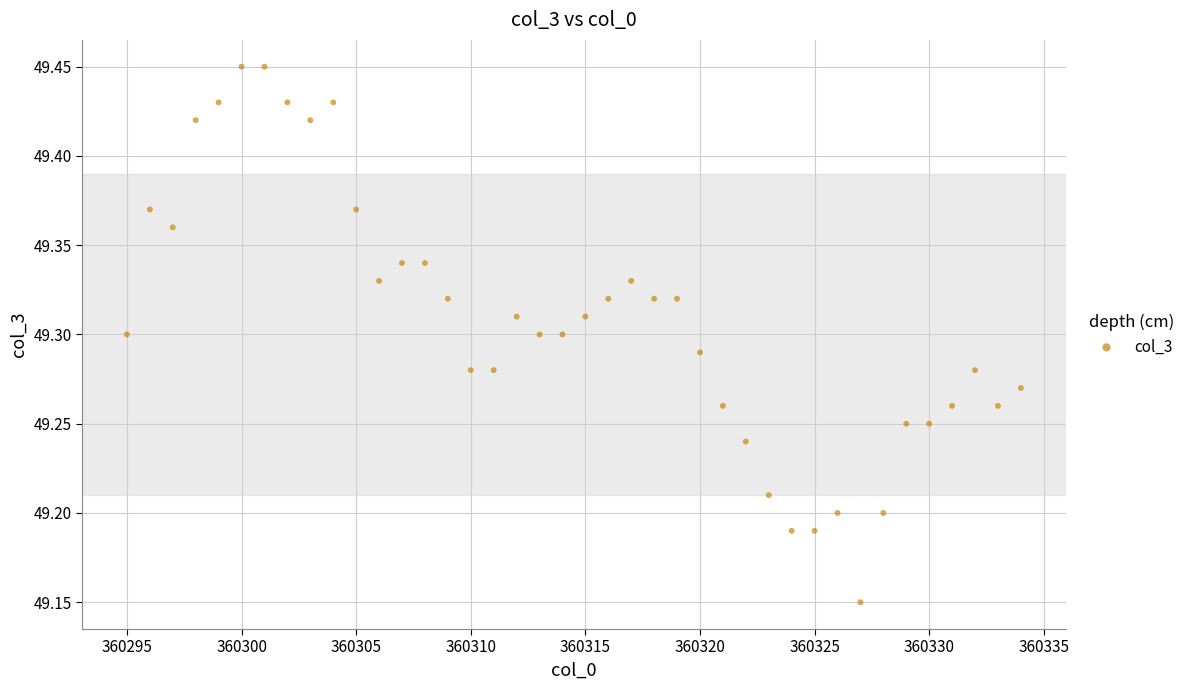

What is the range of Y values (max minus min)?

0.3